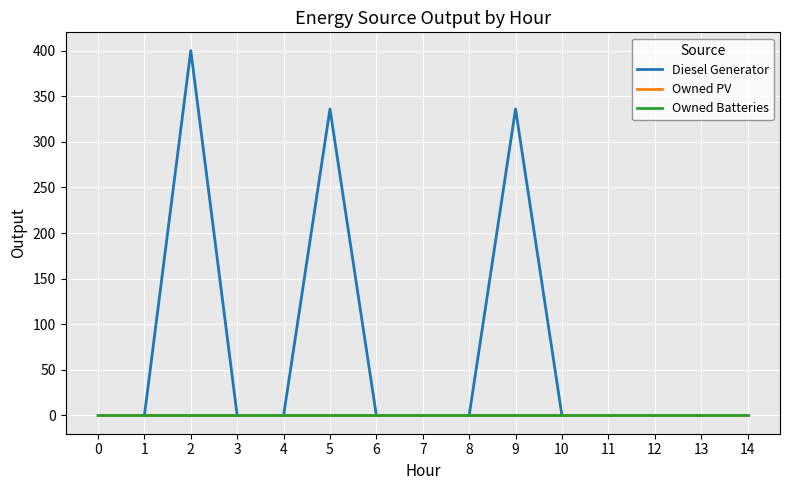

Reading left to right, what are all the values shown in this chart?

Diesel Generator: 0=0	1=0	2=400	3=0	4=0	5=336	6=0	7=0	8=0	9=336	10=0	11=0	12=0	13=0	14=0
Owned PV: 0=0	1=0	2=0	3=0	4=0	5=0	6=0	7=0	8=0	9=0	10=0	11=0	12=0	13=0	14=0
Owned Batteries: 0=0	1=0	2=0	3=0	4=0	5=0	6=0	7=0	8=0	9=0	10=0	11=0	12=0	13=0	14=0